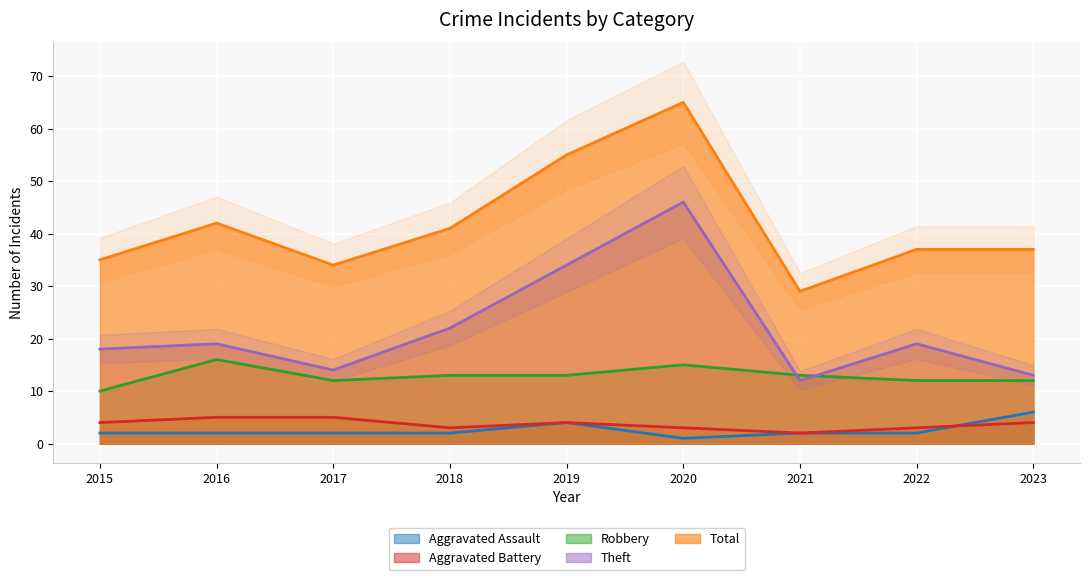

At which category does Total reach its first local peak?

2016